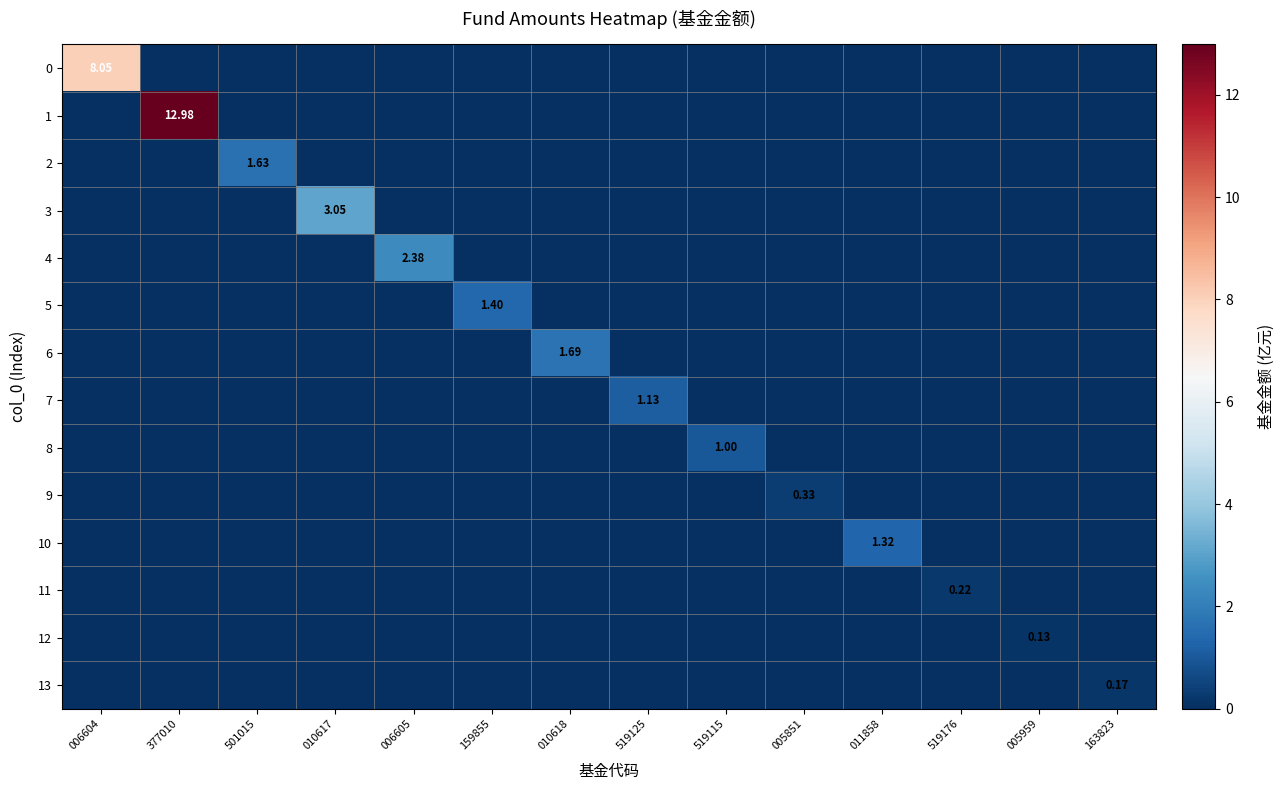

Rank the series by their maximum value, from lowest to highest.

12, 13, 11, 9, 8, 7, 10, 5, 2, 6, 4, 3, 0, 1